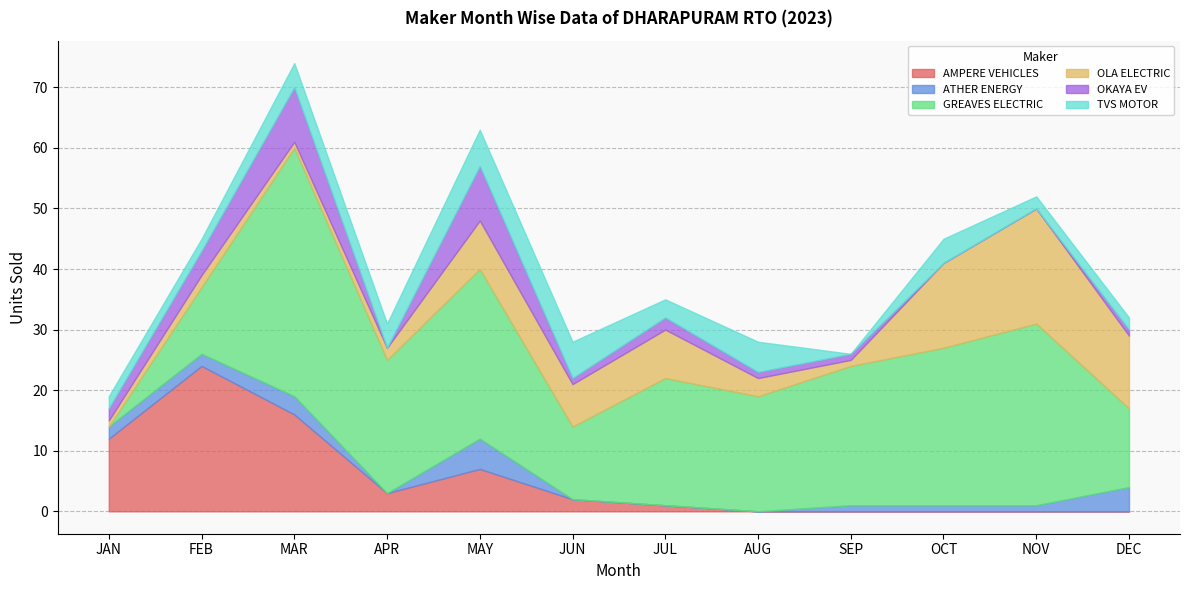

At which label does OLA ELECTRIC first exceed 7?

MAY